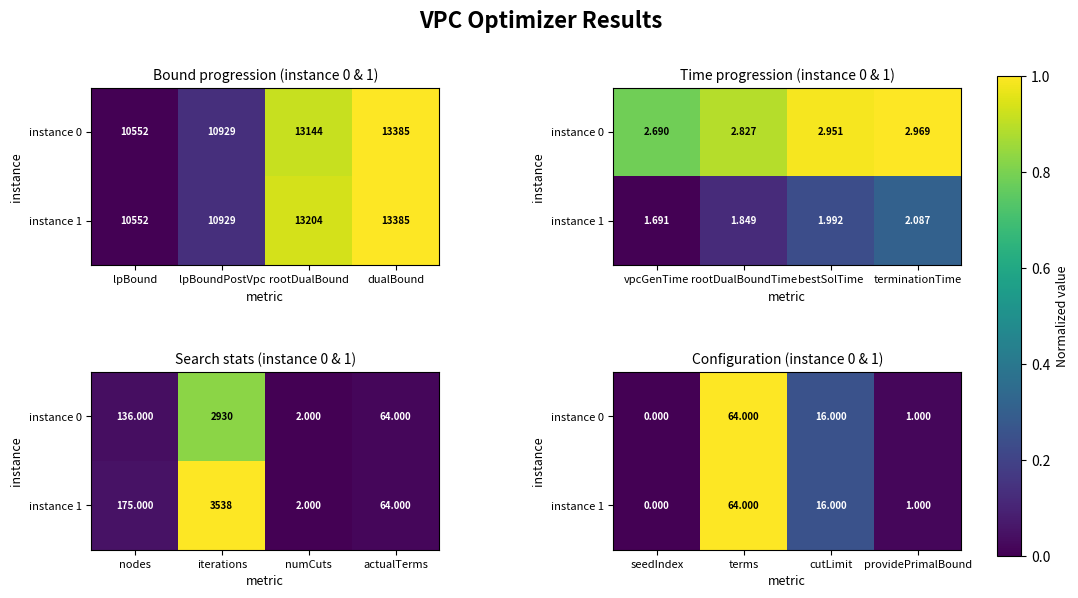

At which label does instance 0 reach its minimum?

seedIndex